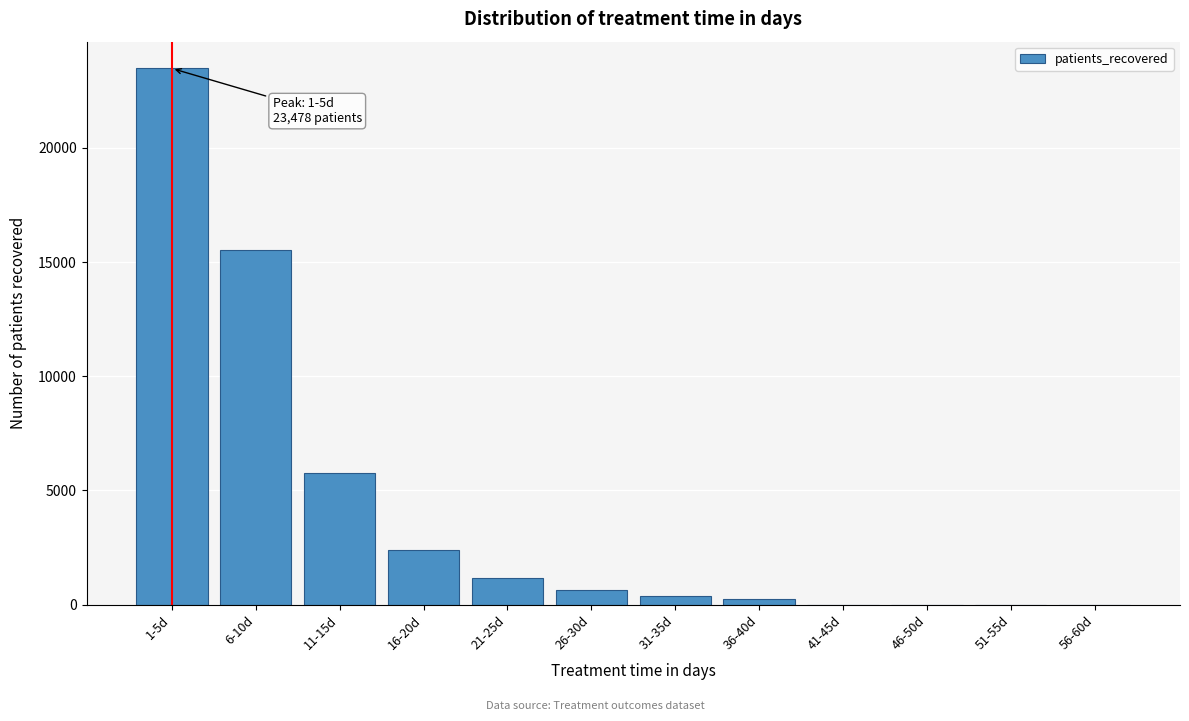

Reading right to left, list all the values displayed in this chart.

56-60d=0	51-55d=0	46-50d=0	41-45d=0	36-40d=248	31-35d=377	26-30d=656	21-25d=1153	16-20d=2373	11-15d=5769	6-10d=15511	1-5d=23478